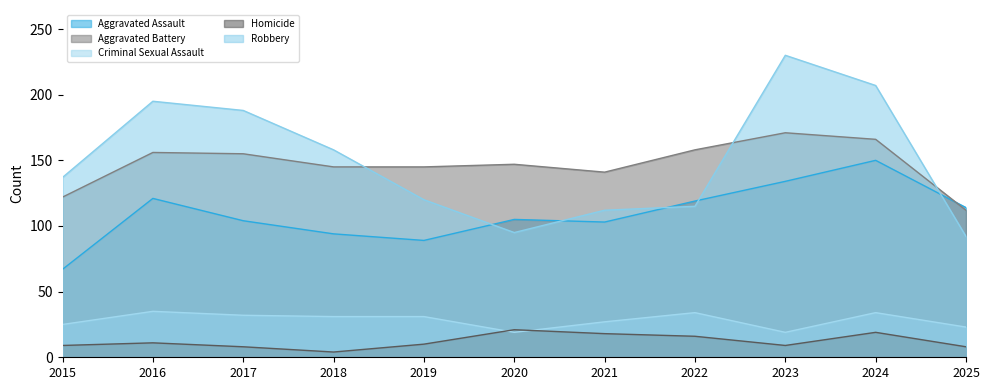

What is the total value across all series at 2022?

442